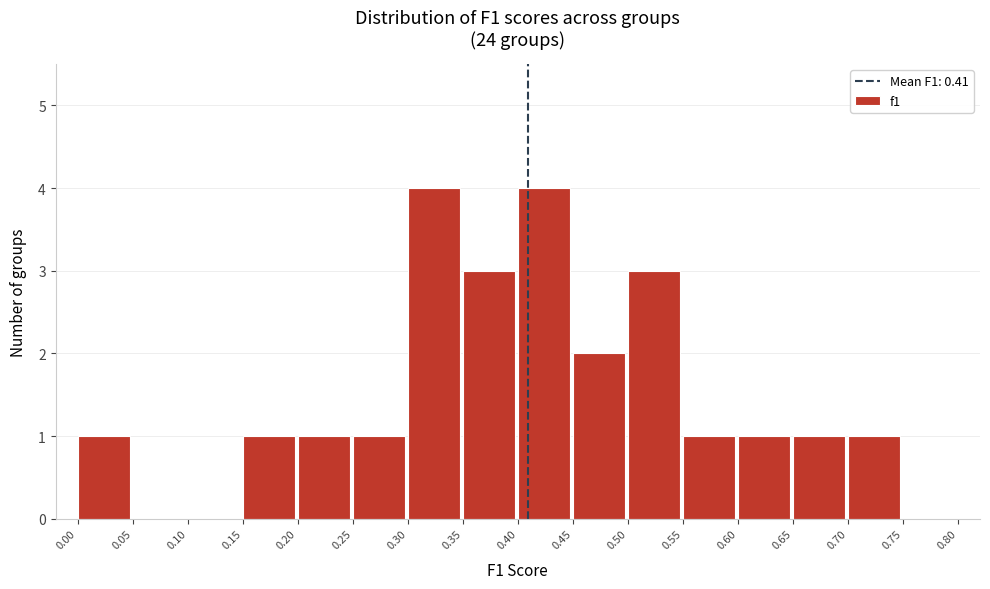

Reading left to right, transcribe this chart: for each bar, give the range it covers on the x-axis and its height. The values are not printed on the chart, so give them approximately, as read against the axis.

0.00 to 0.05: 1
0.05 to 0.10: 0
0.10 to 0.15: 0
0.15 to 0.20: 1
0.20 to 0.25: 1
0.25 to 0.30: 1
0.30 to 0.35: 4
0.35 to 0.40: 3
0.40 to 0.45: 4
0.45 to 0.50: 2
0.50 to 0.55: 3
0.55 to 0.60: 1
0.60 to 0.65: 1
0.65 to 0.70: 1
0.70 to 0.75: 1
0.75 to 0.80: 0